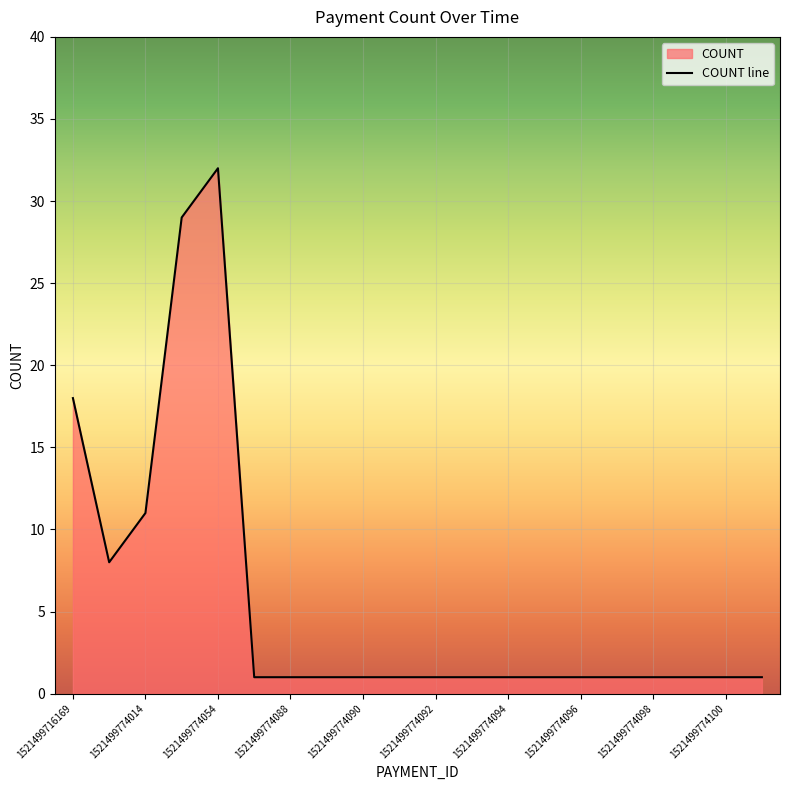

Which has a higher value, 1521499774101 or 1521499774099?

1521499774101